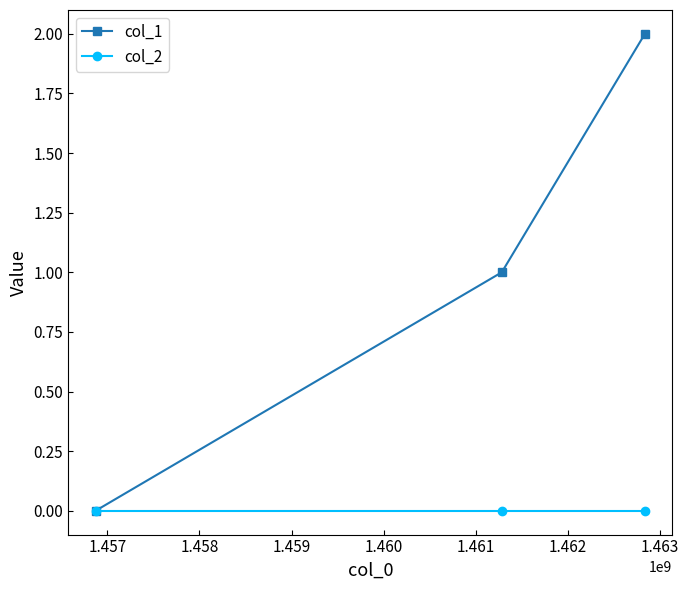

Which series has the largest range (max minus min)?

col_1